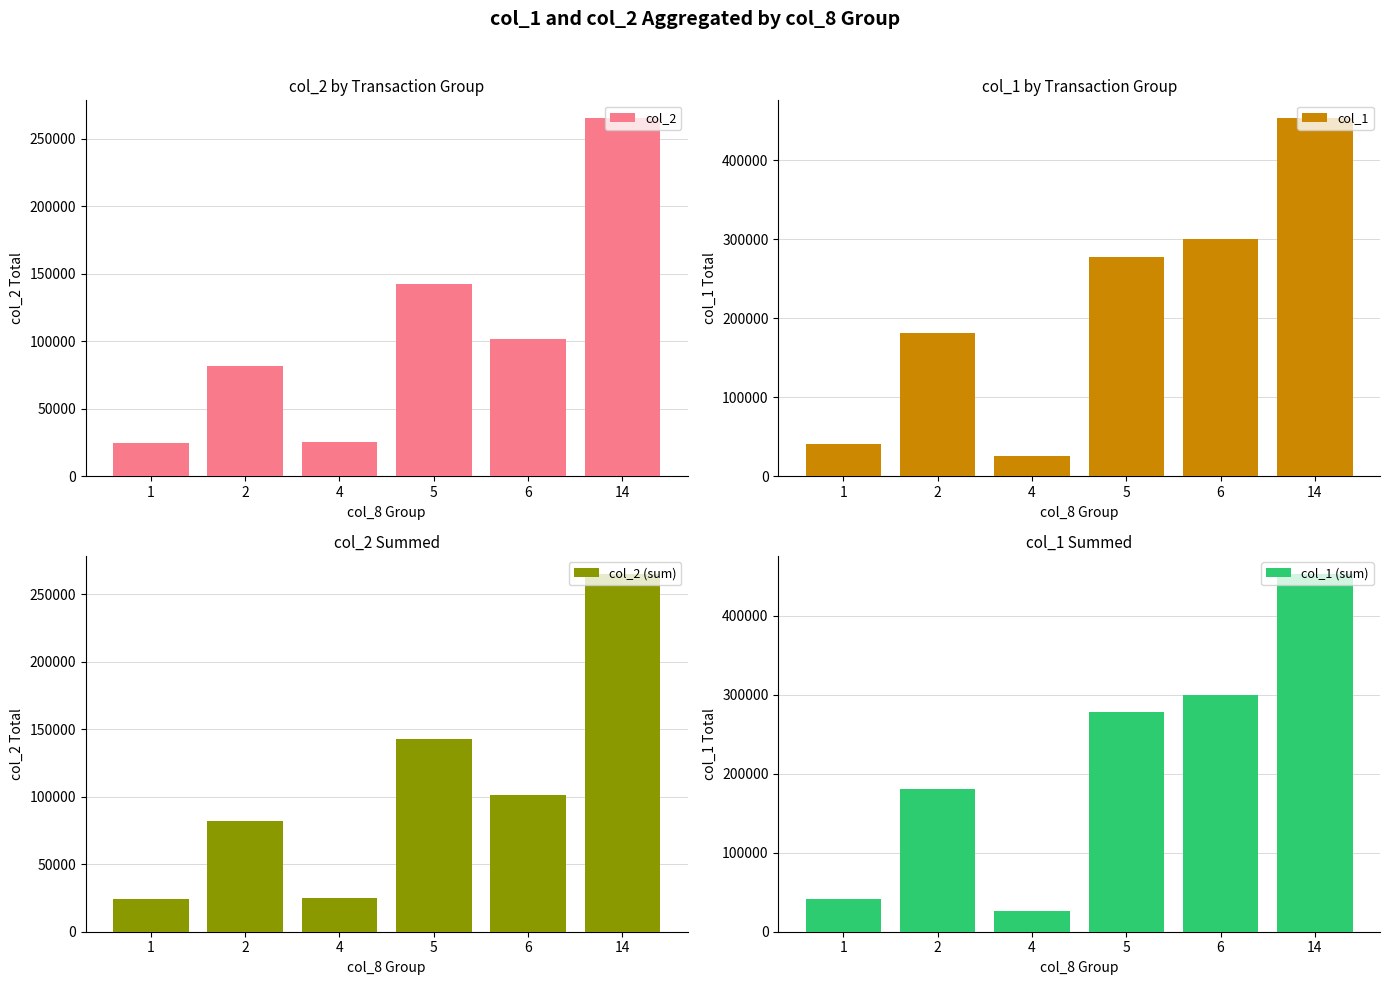

What is the sum of the col_1 (sum) values at 6 and 1?

341000